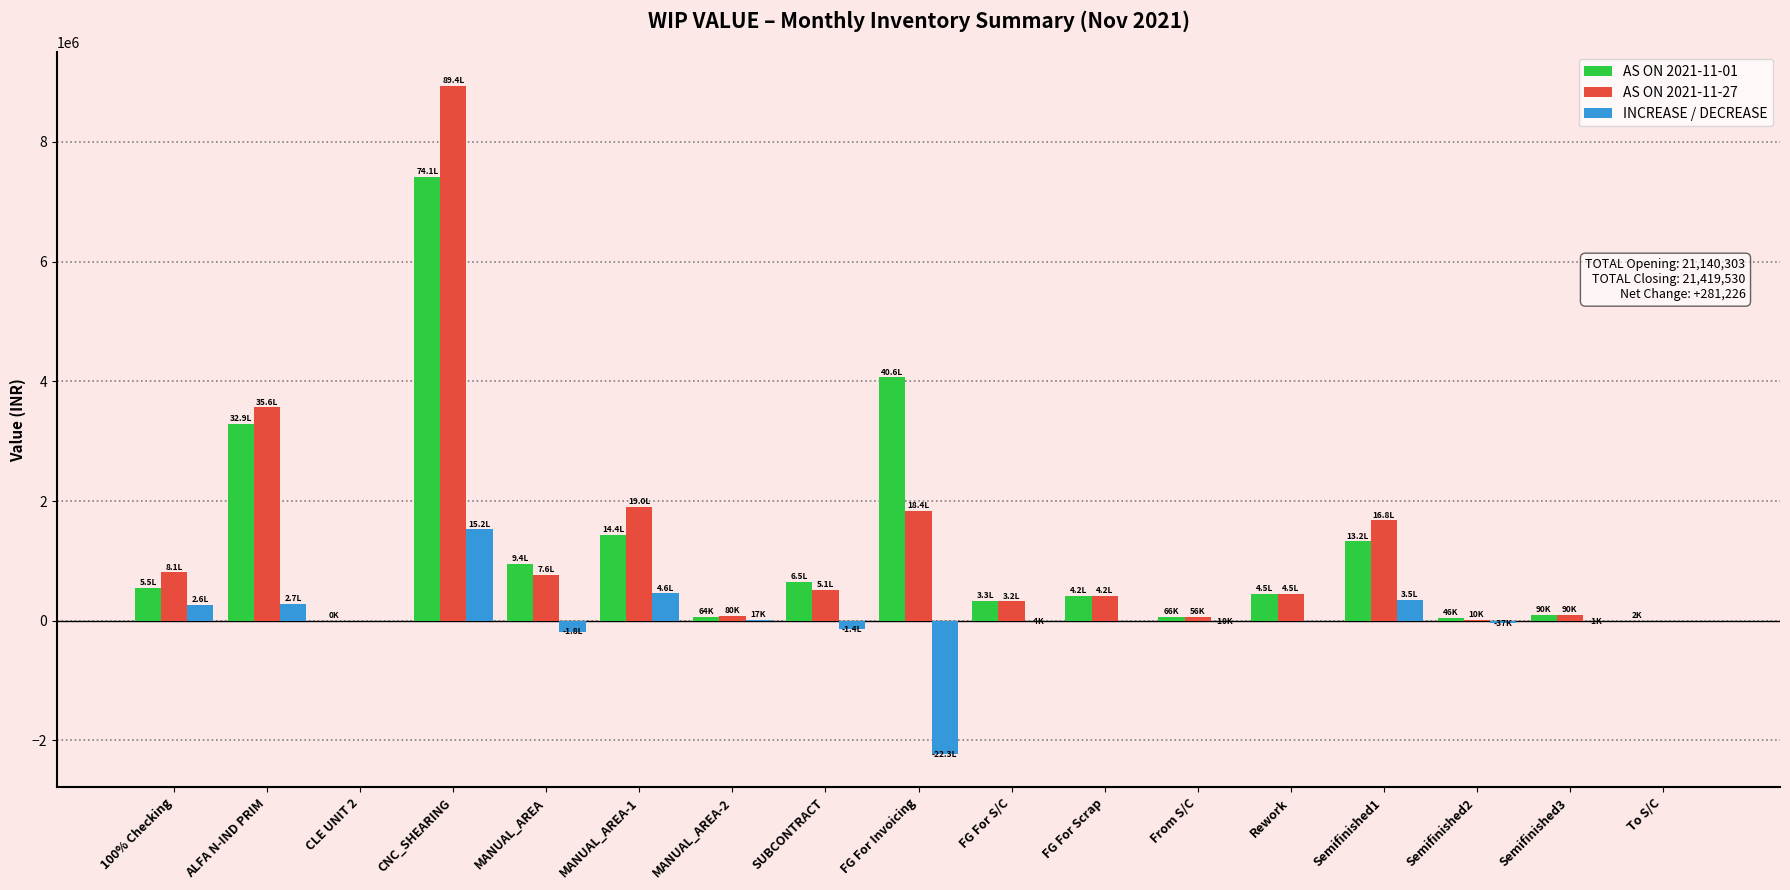

Is the value of AS ON 2021-11-27 at CNC_SHEARING greater than the value of AS ON 2021-11-01 at Semifinished3?

Yes